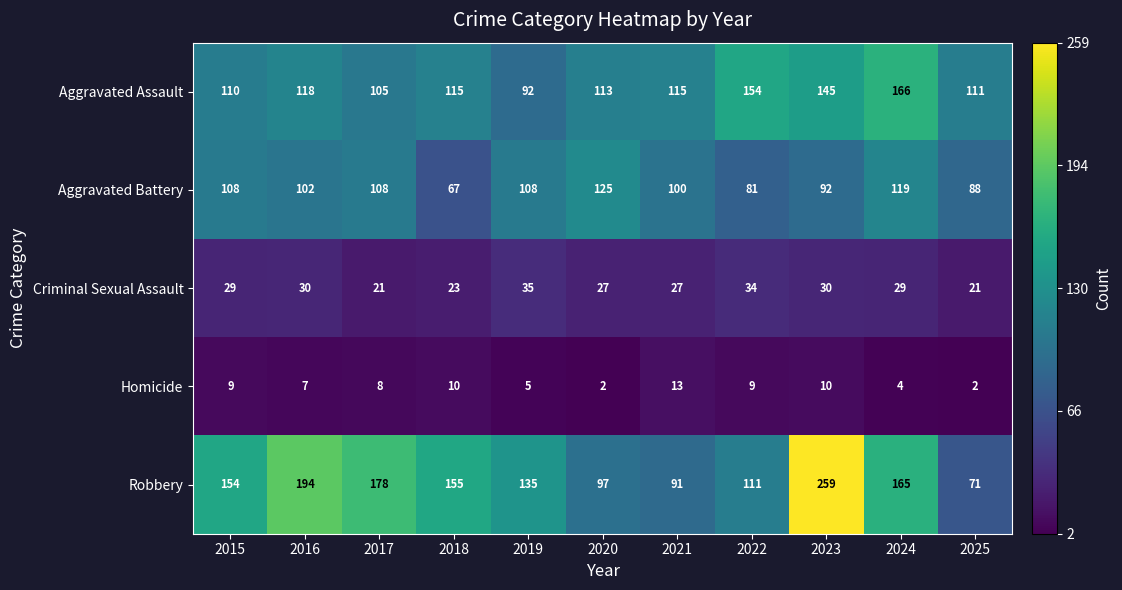

Count the number of categories in the chart.

11